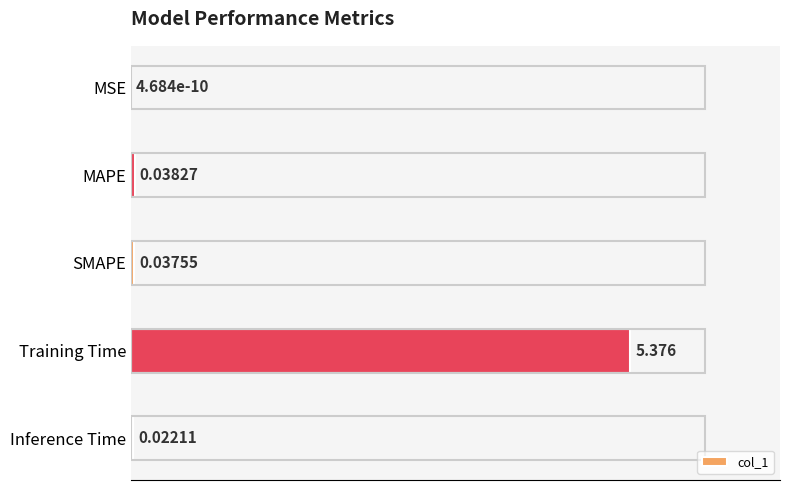

Which has a higher value, Inference Time or SMAPE?

SMAPE